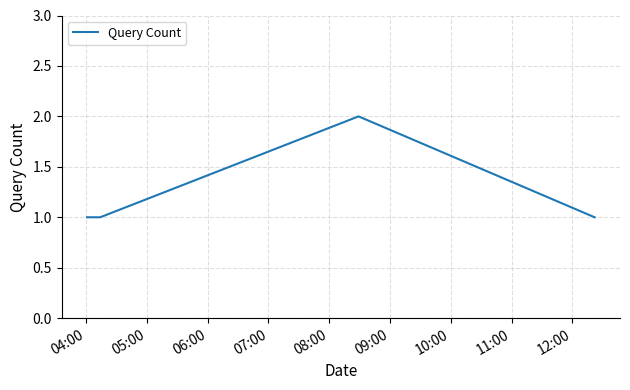

True or false: there are more than 1 points higher than both neighbors.

False